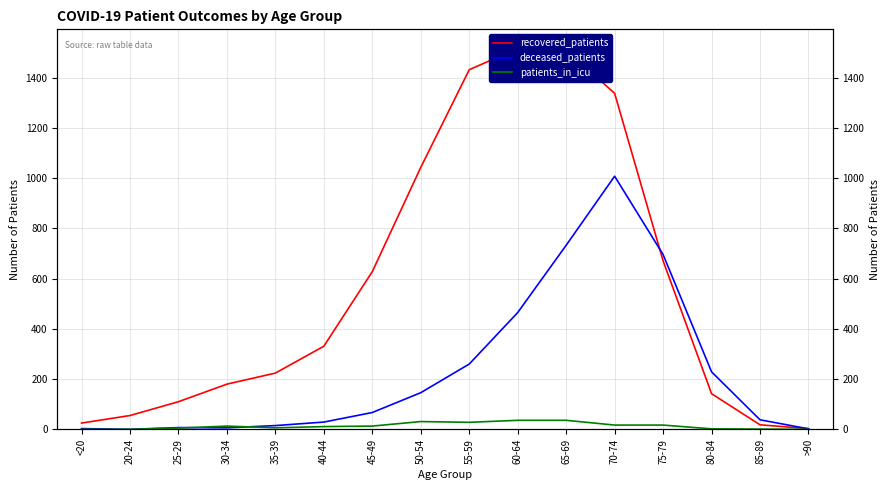

What is the difference between the patients_in_icu values at >90 and 50-54?

31